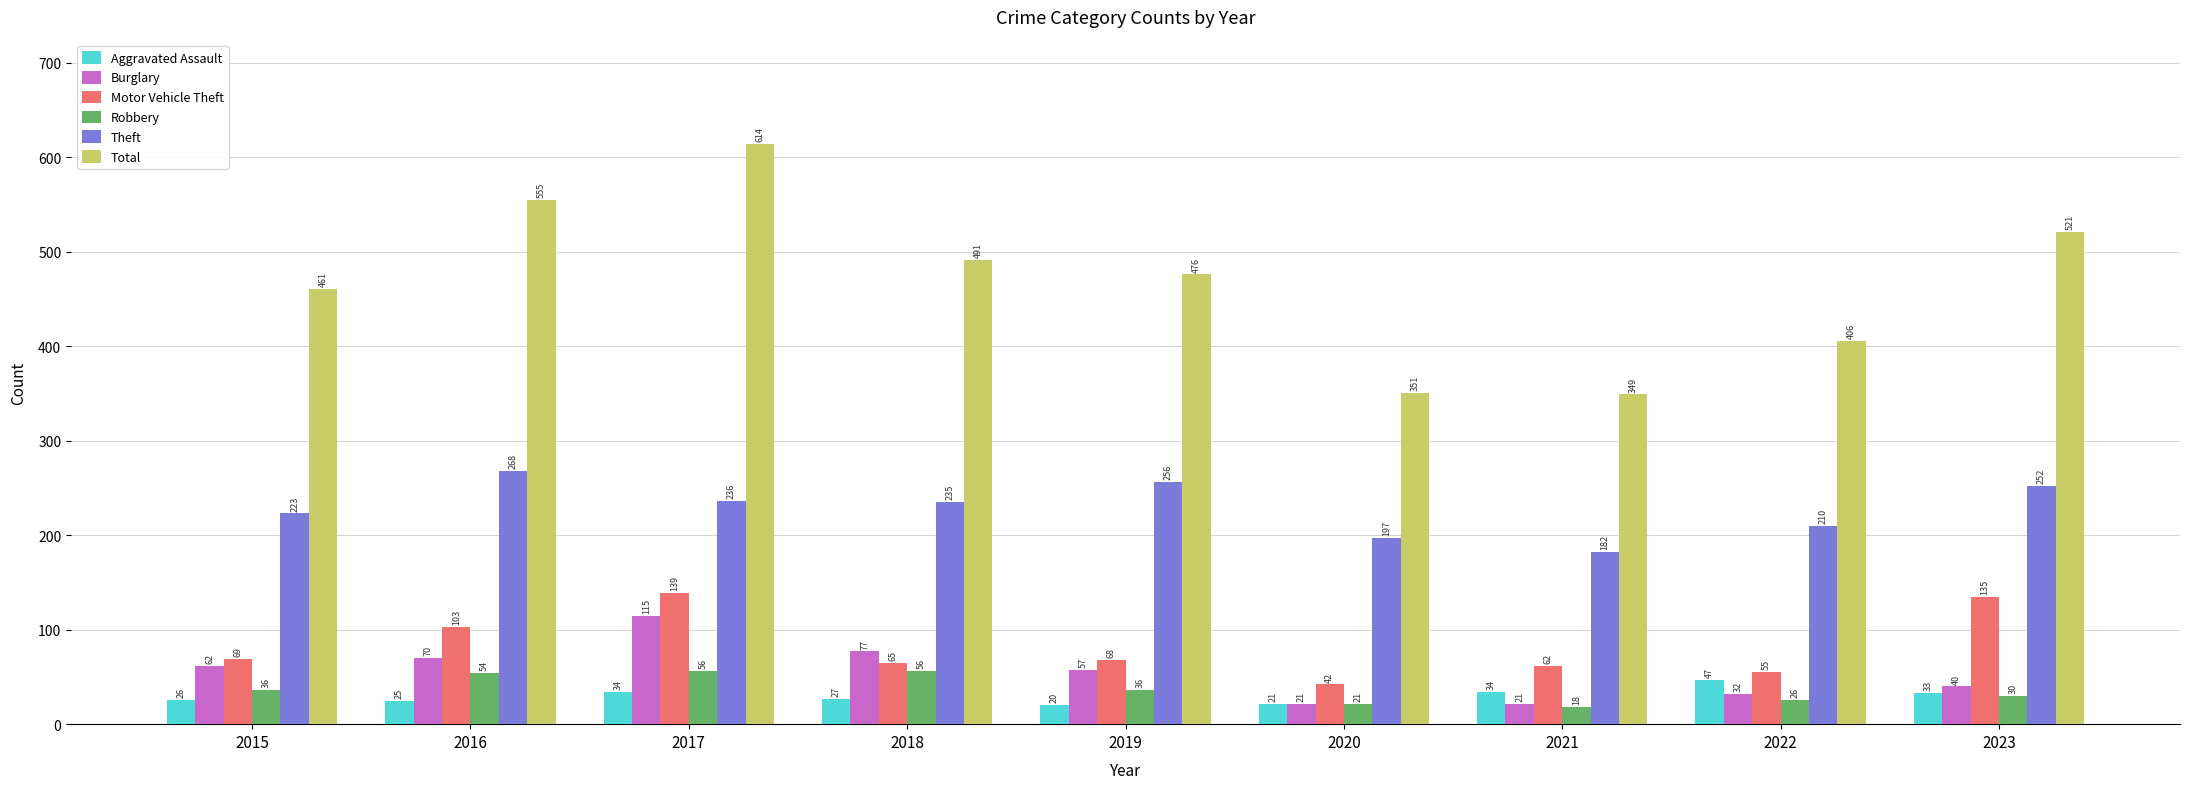

What is the spread (max minus min) of values at 2019?

456